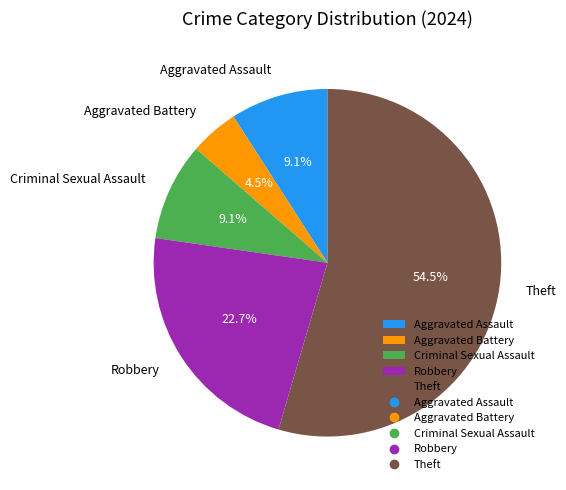

Which category accounts for the majority?

Theft